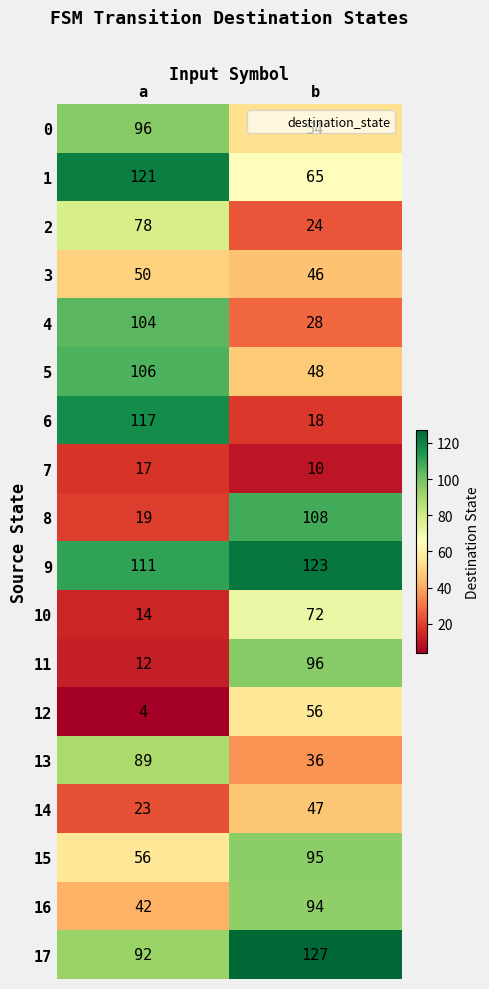

Which series has the largest total across all categories?

9